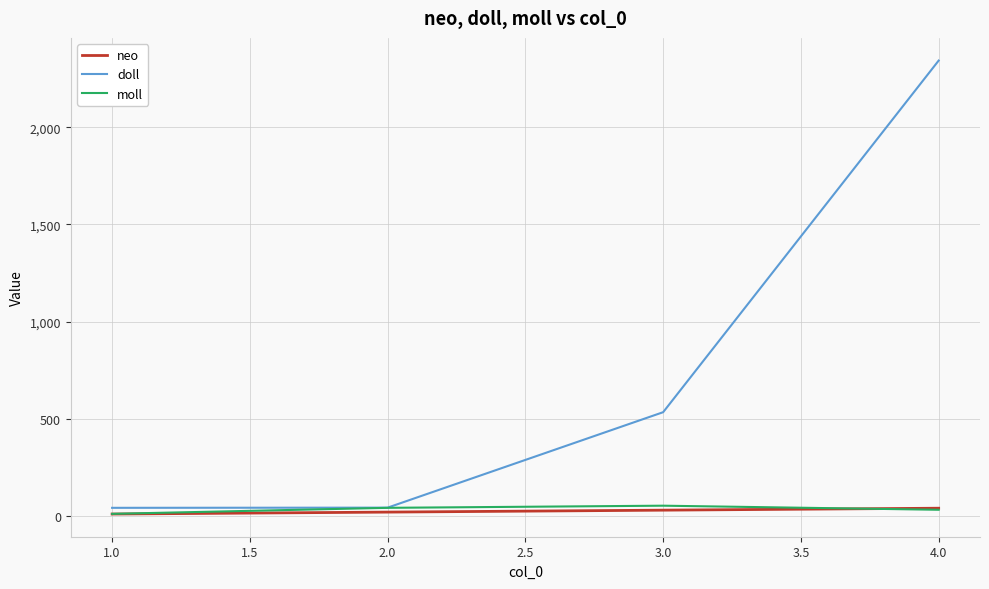

At which category is the sum across all series the highest?

4.0